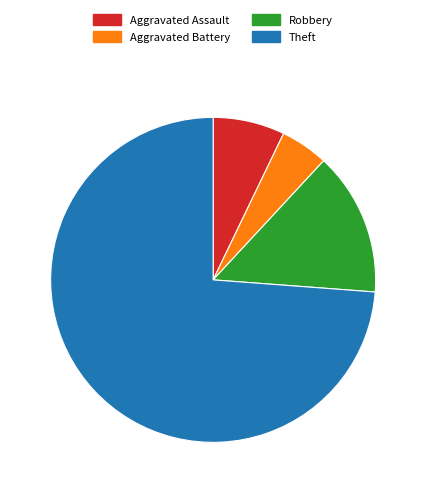

How many segments does this pie chart have?

4